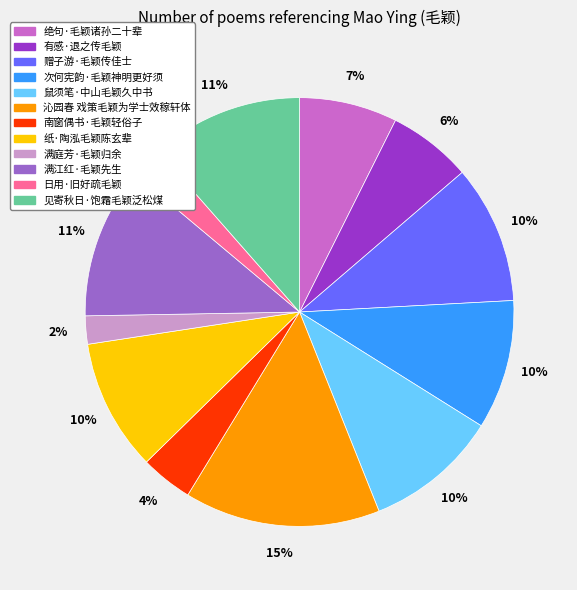

What is the ratio of the value at 次何宪韵·毛颖神明更好须 to the value at 南窗偶书·毛颖轻俗子?

2.5